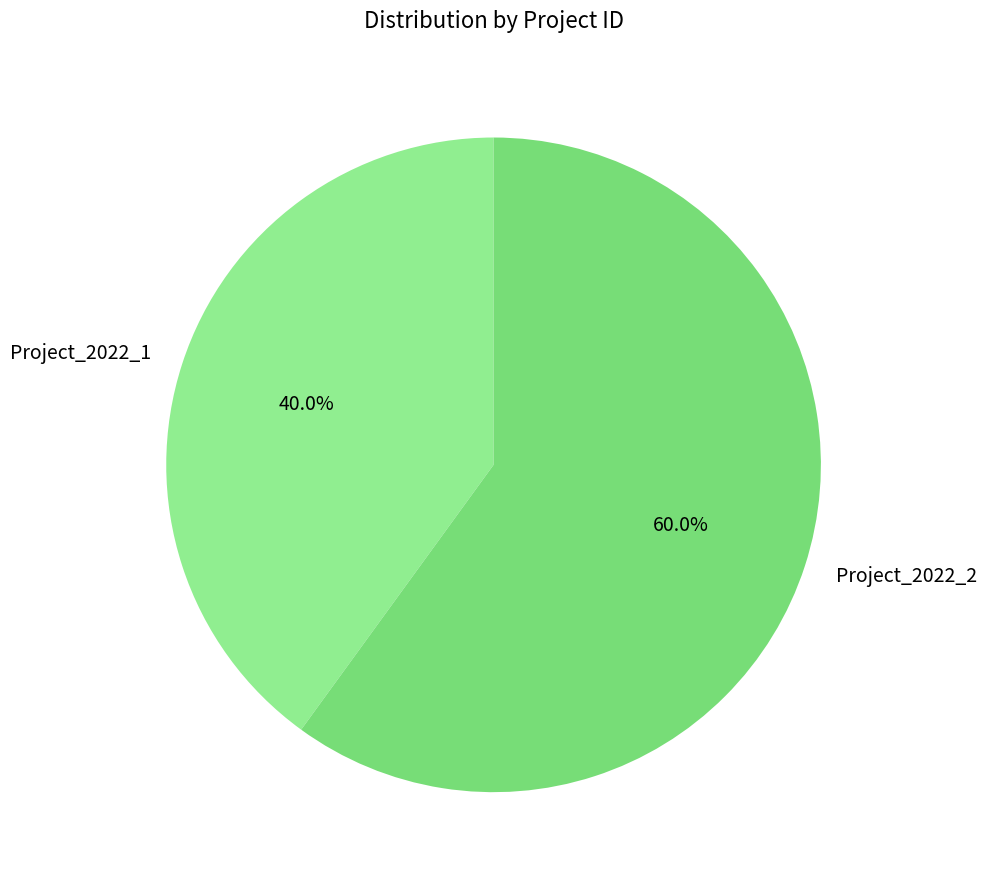

What is the total percentage of Project_2022_1 and Project_2022_2?

100.0%